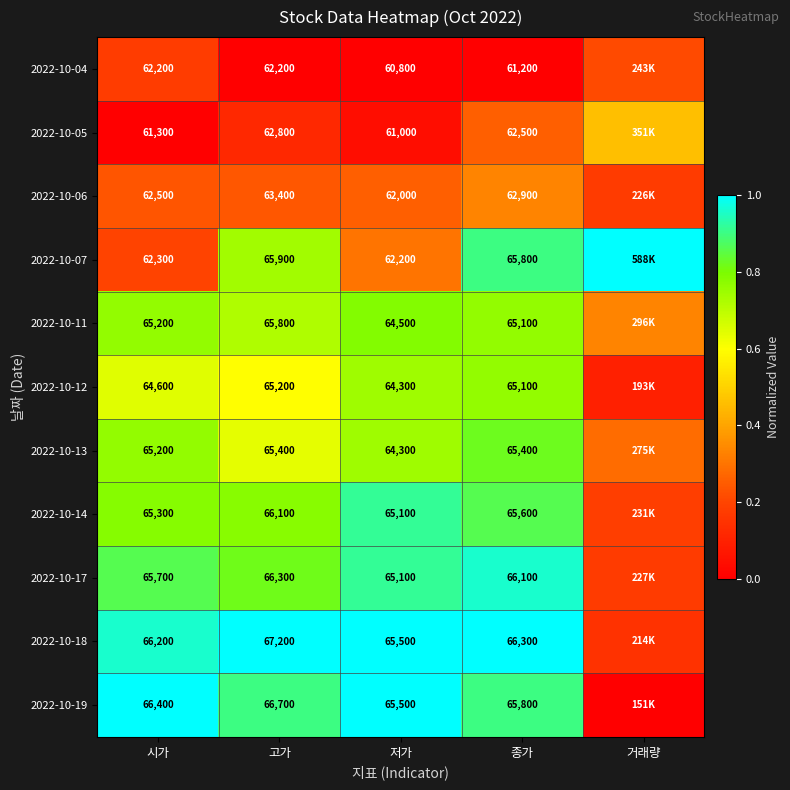

Which series has the largest total across all categories?

2022-10-18